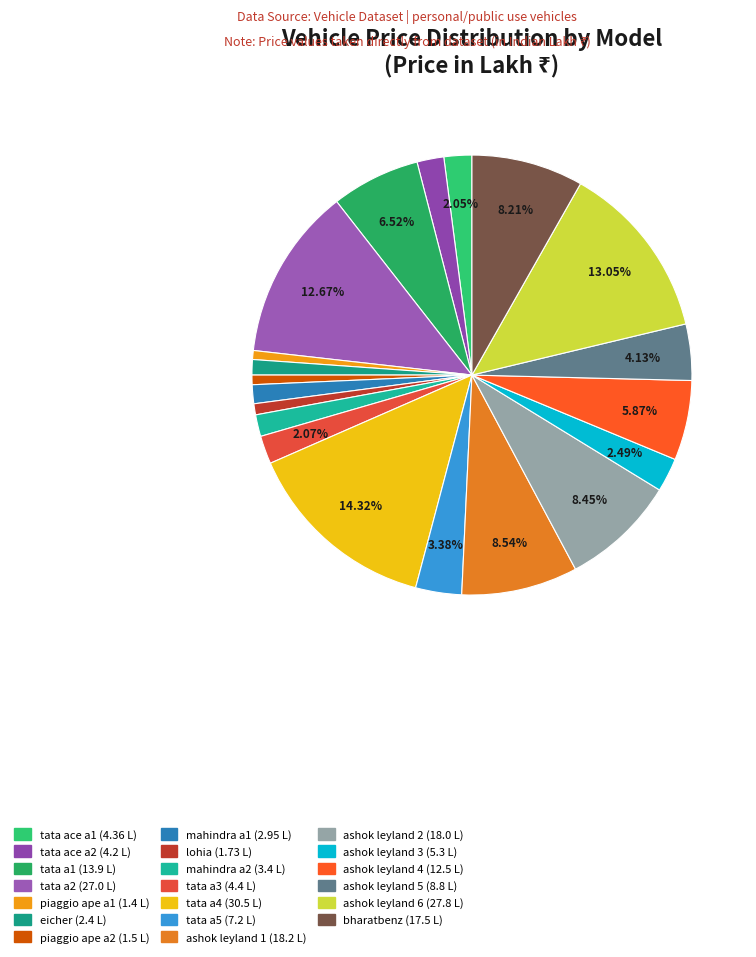

Does piaggio ape a1 account for over 50% of the chart?

No